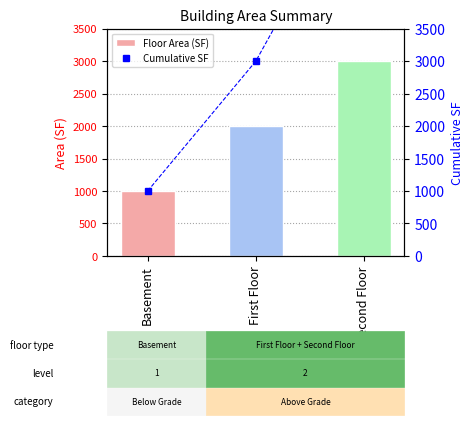

Count the number of data series in this chart.

2